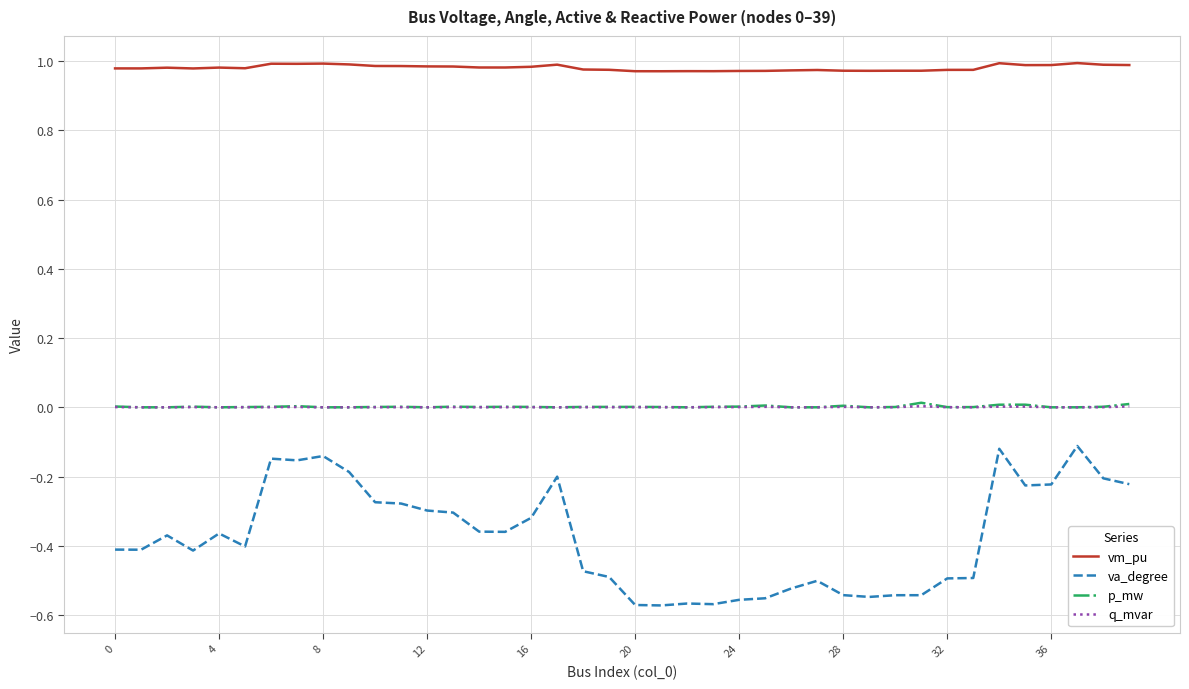

Which series has the largest total across all categories?

vm_pu